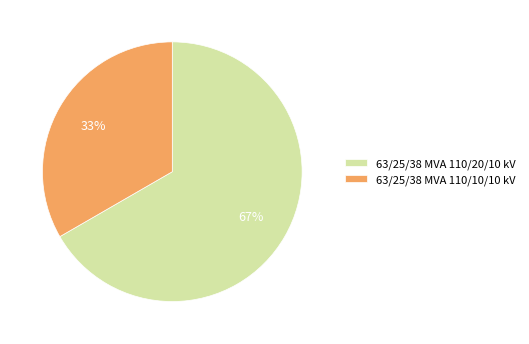

To the nearest percent, what is the combined percentage of 63/25/38 MVA 110/20/10 kV and 63/25/38 MVA 110/10/10 kV?

100%